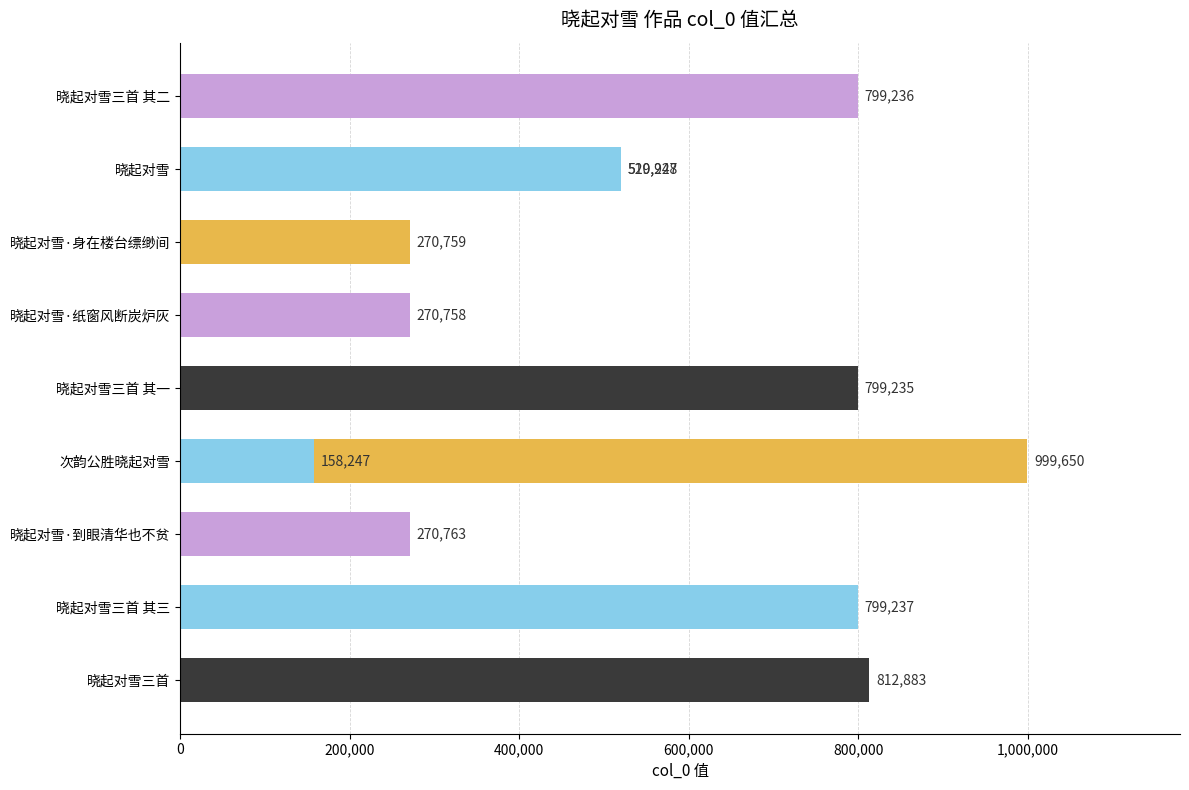

Reading left to right, extract all data points from this chart.

812883	799237	270763	999650	799235	158247	270758	270759	520227	519948	799236